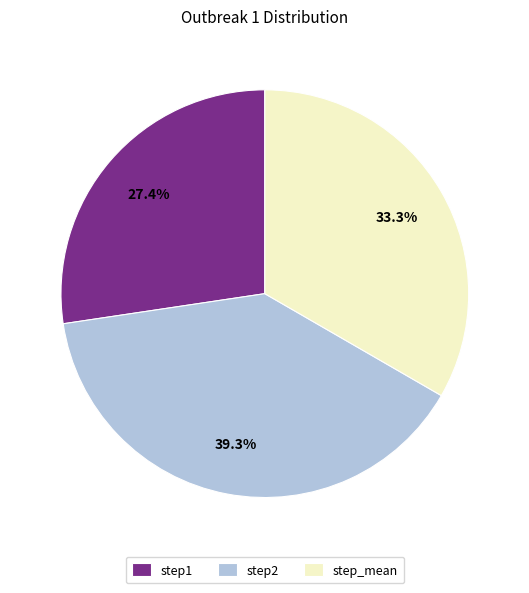

What percentage is the step1 slice, to the nearest percent?

27%